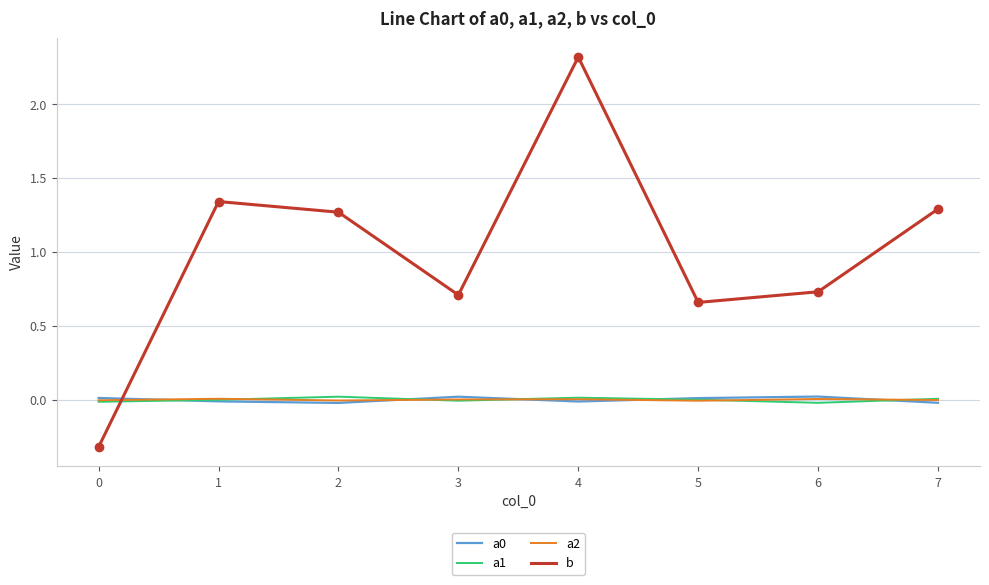

Count the number of data series in this chart.

4